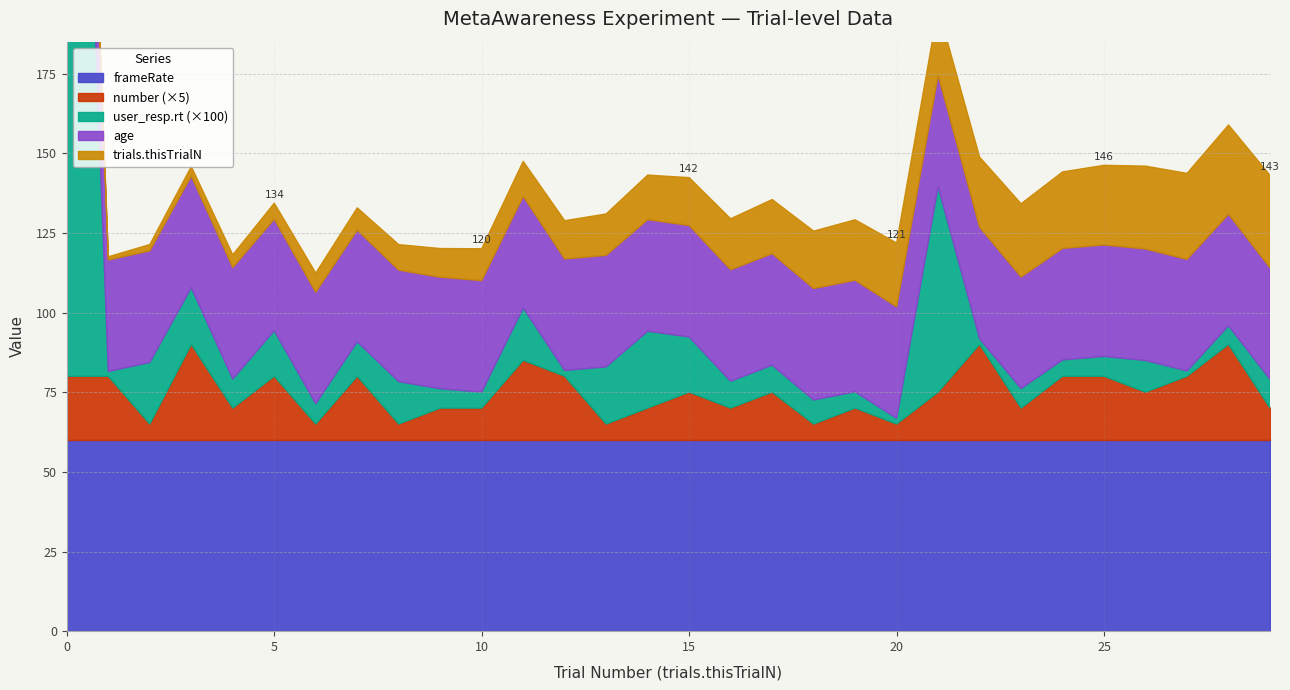

Which series has the largest range (max minus min)?

trials.thisTrialN